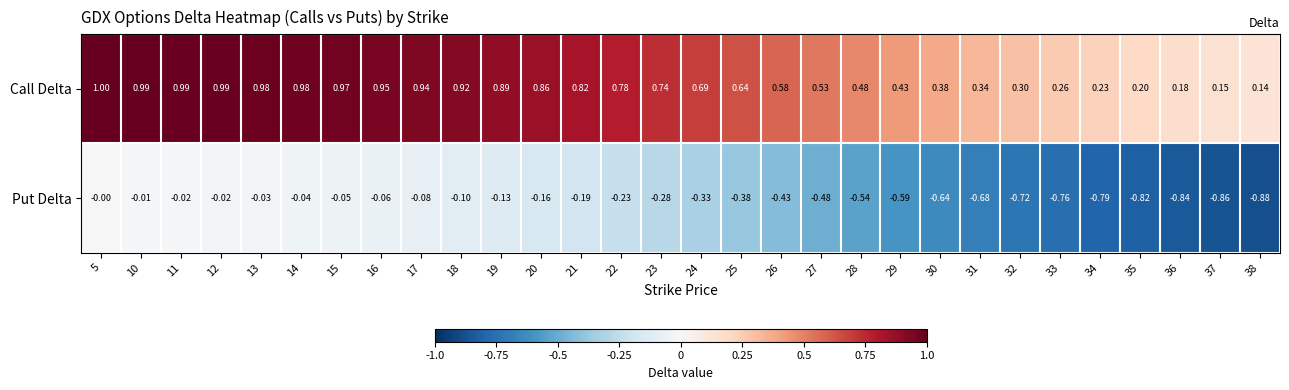

Which series changed the most between 12 and 30?

Put Delta